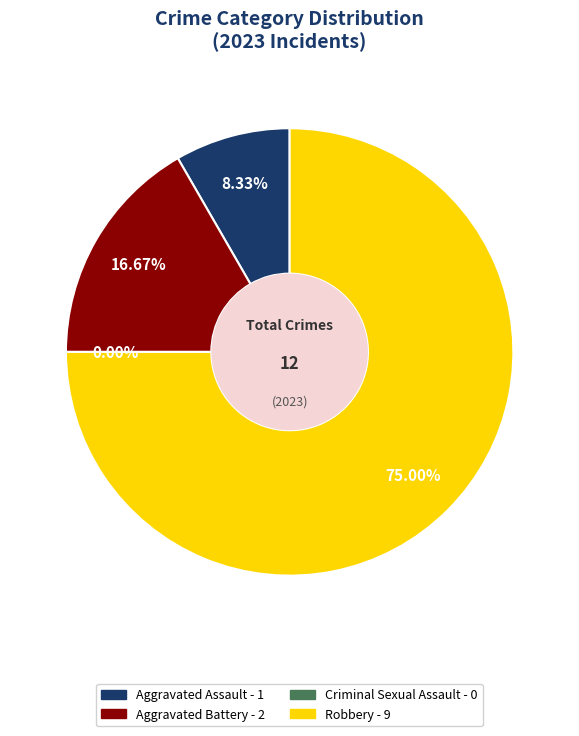

Rank the categories by value from highest to lowest.

Robbery, Aggravated Battery, Aggravated Assault, Criminal Sexual Assault